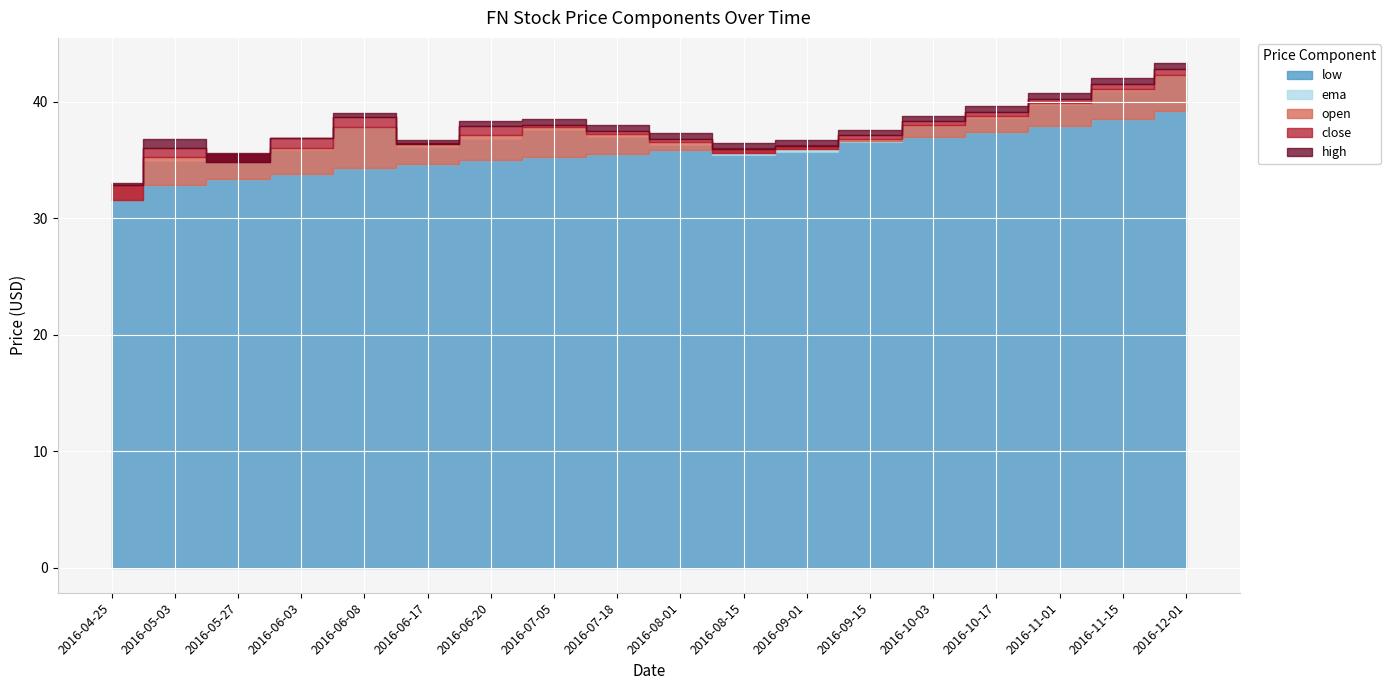

True or false: high has a value of 61.5 at 2016-11-01.

False